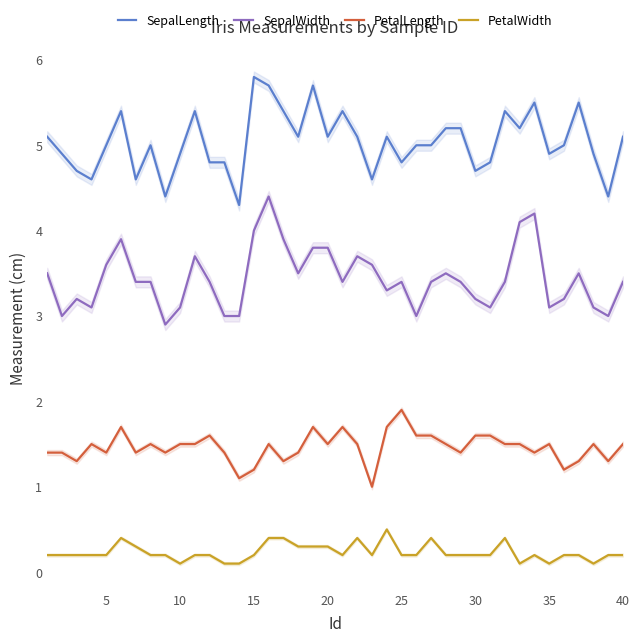

How many data points does each series have?

40